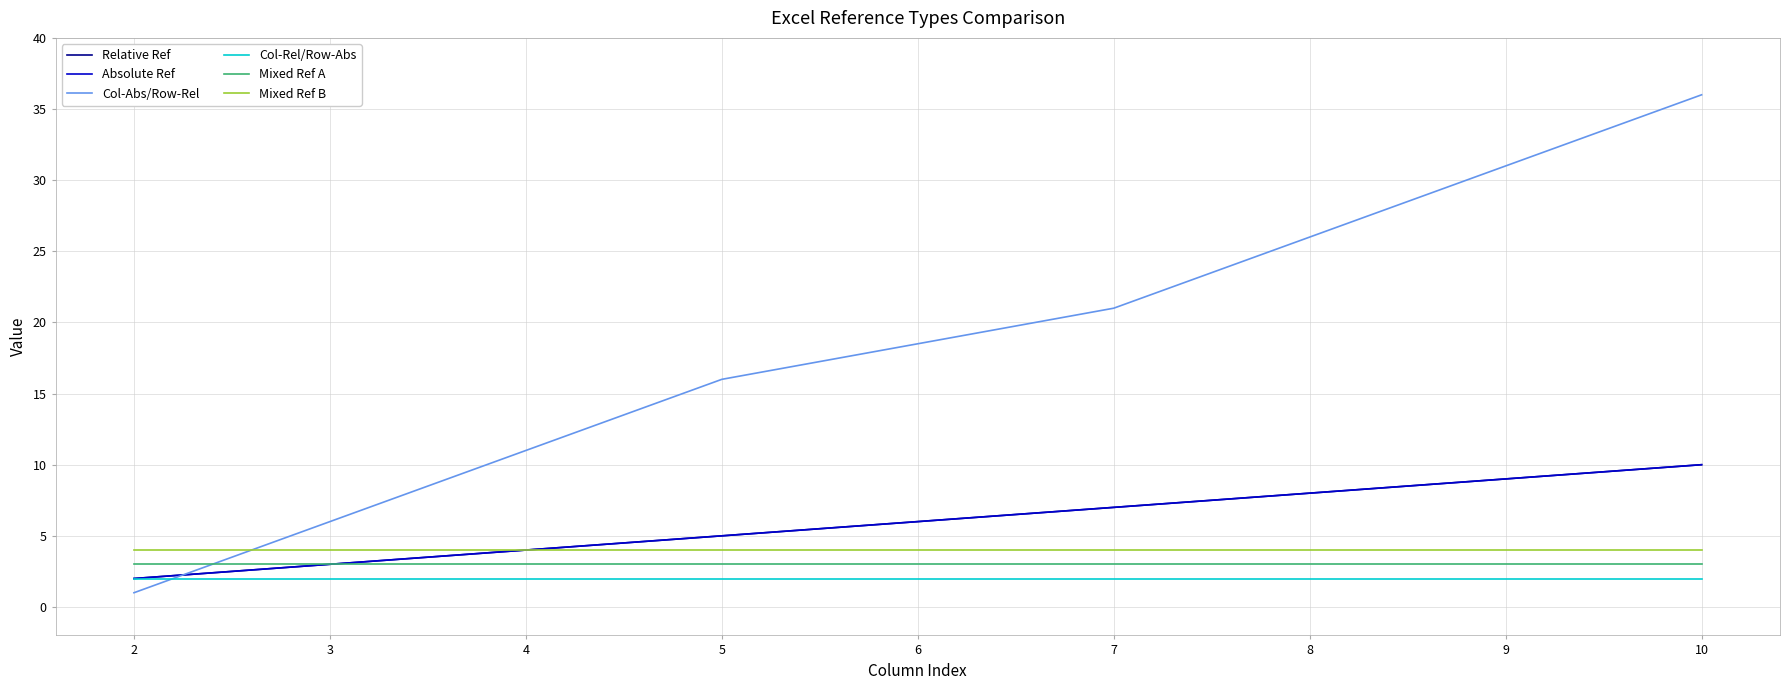

What is the difference between the second highest and second lowest values in the Absolute Ref series?

6